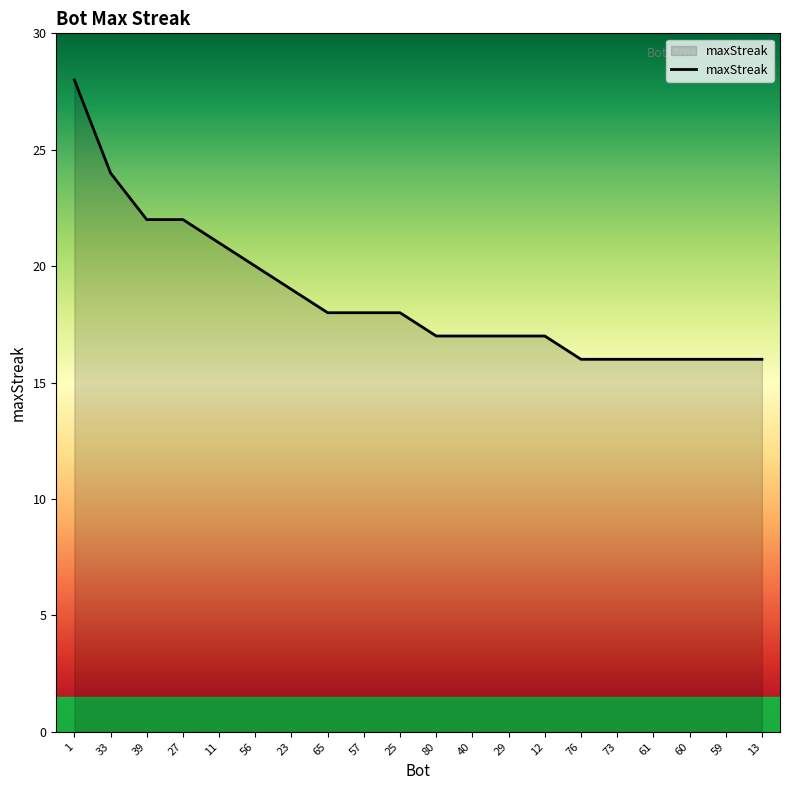

Between 56 and 57, which is larger?

56